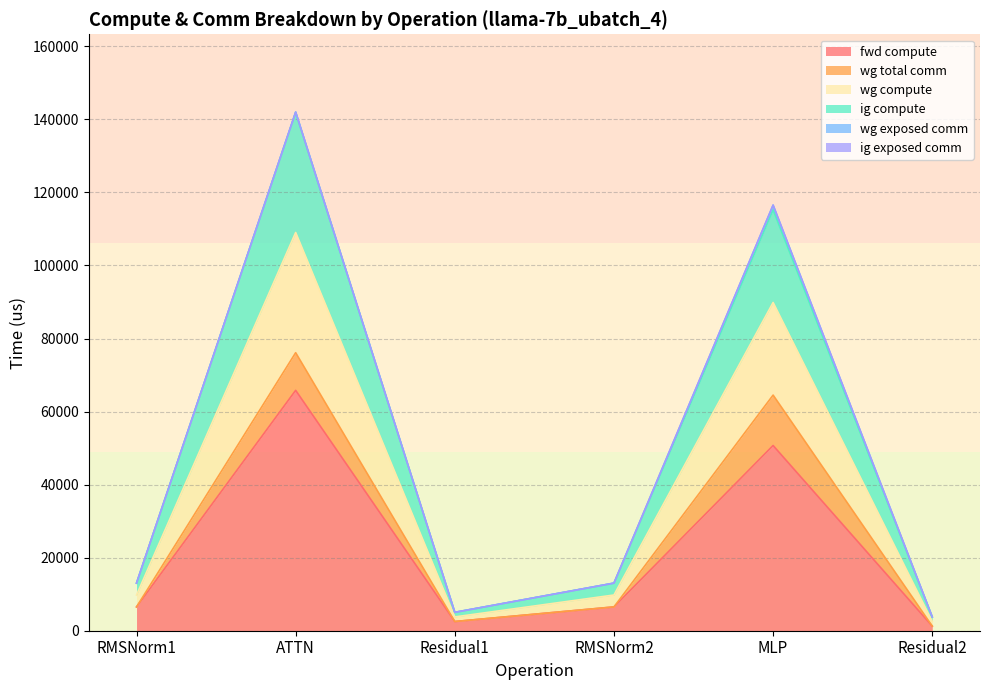

Is the value of wg compute at Residual2 greater than the value of fwd compute at MLP?

No